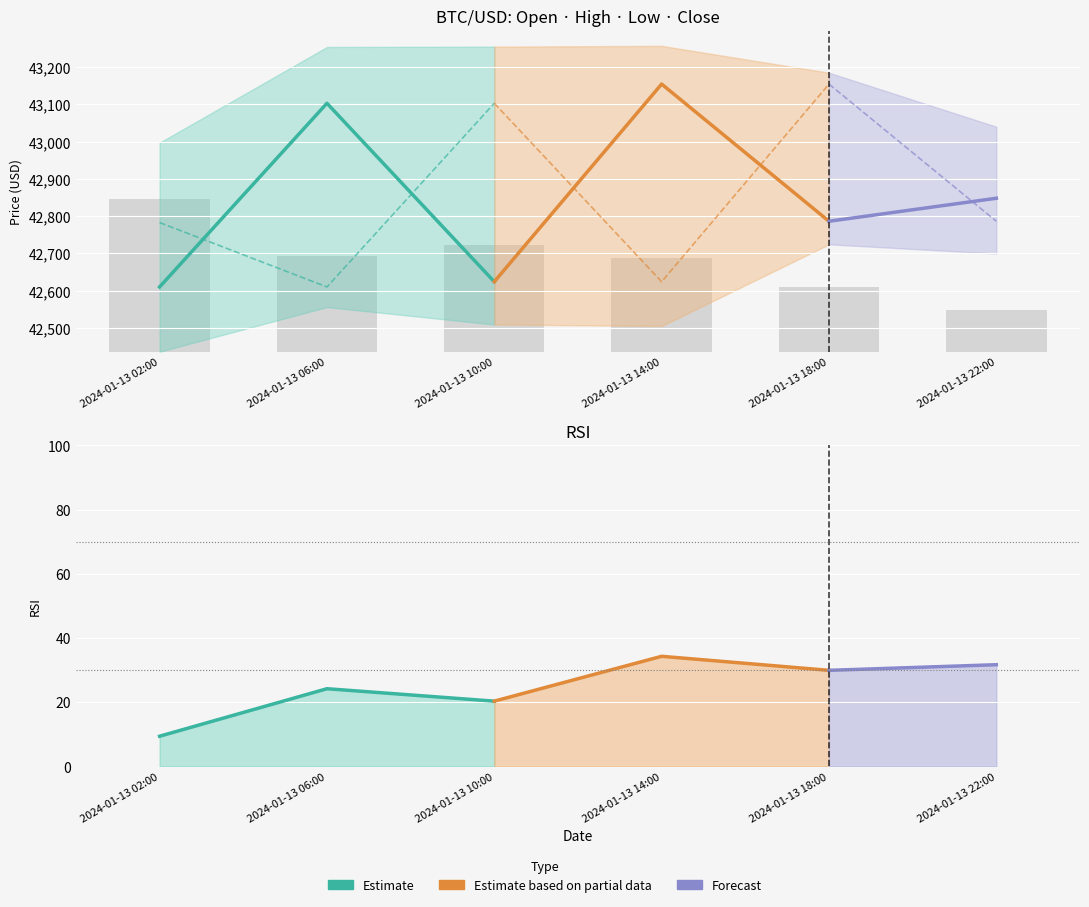

How many data points does each series have?

6